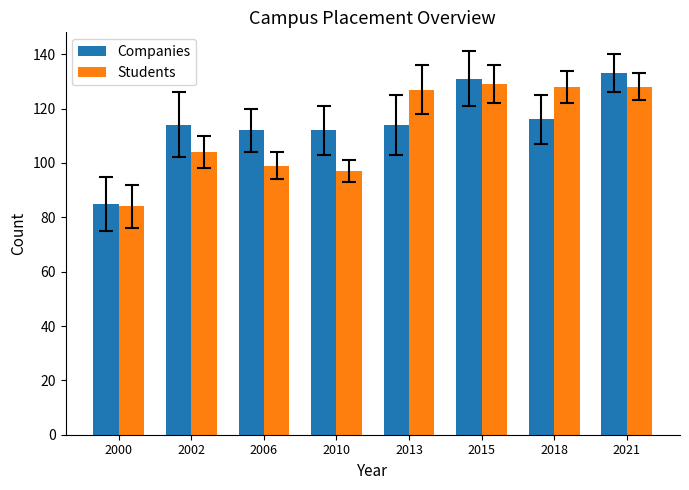

What is the minimum value shown in the chart?

84